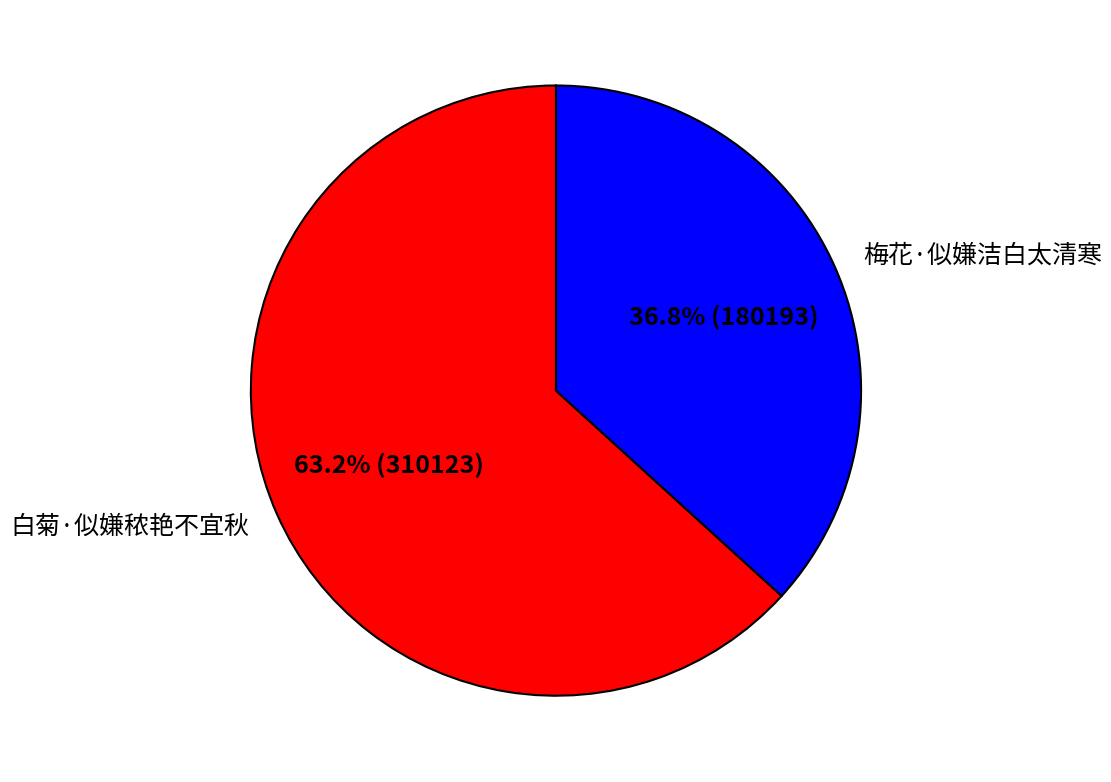

Does any single category account for the majority?

Yes